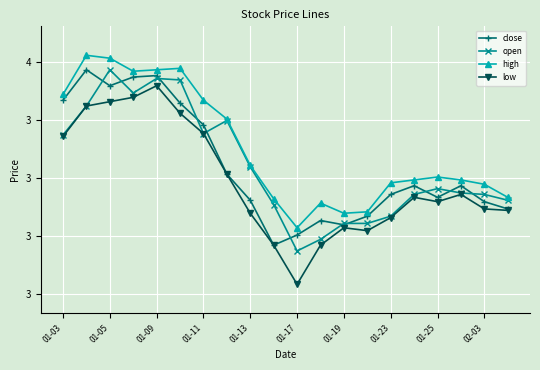

What are all the series names shown in the legend?

close, open, high, low